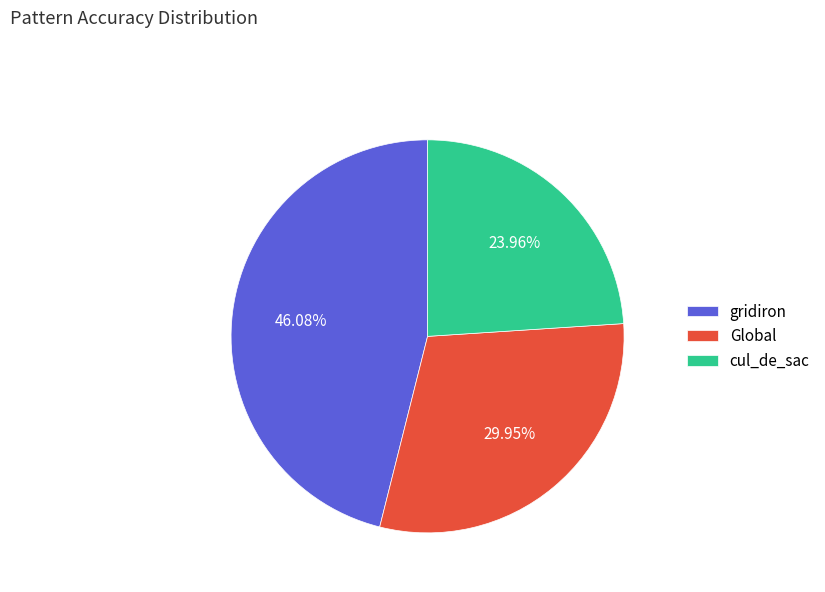

What is the ratio of the value at cul_de_sac to the value at Global?

0.8